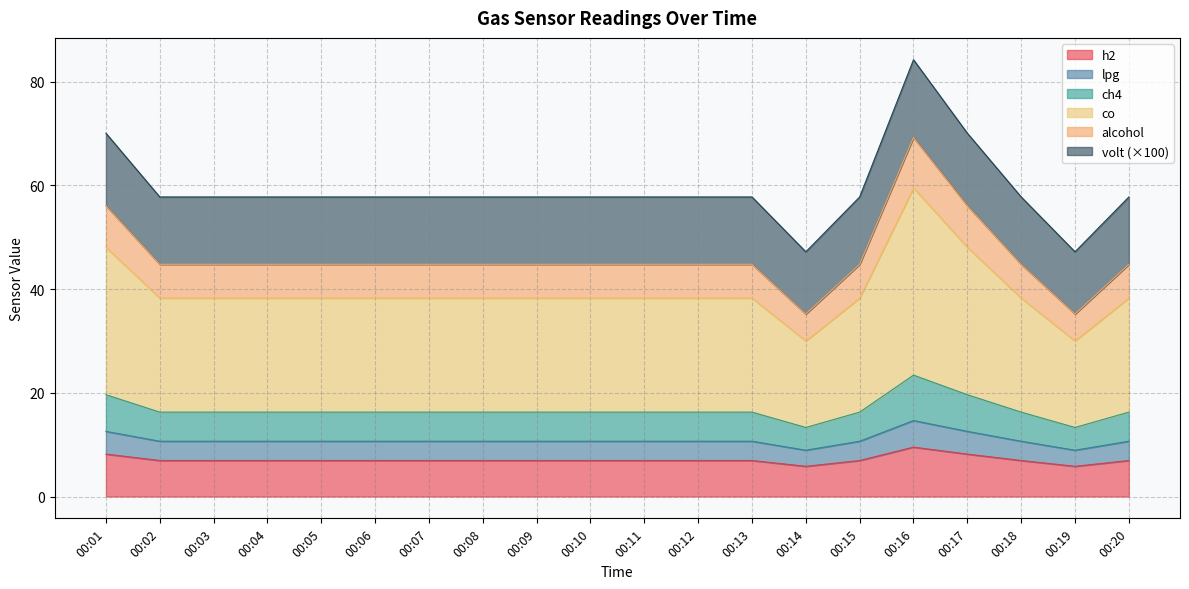

What is the minimum value for h2?

5.8